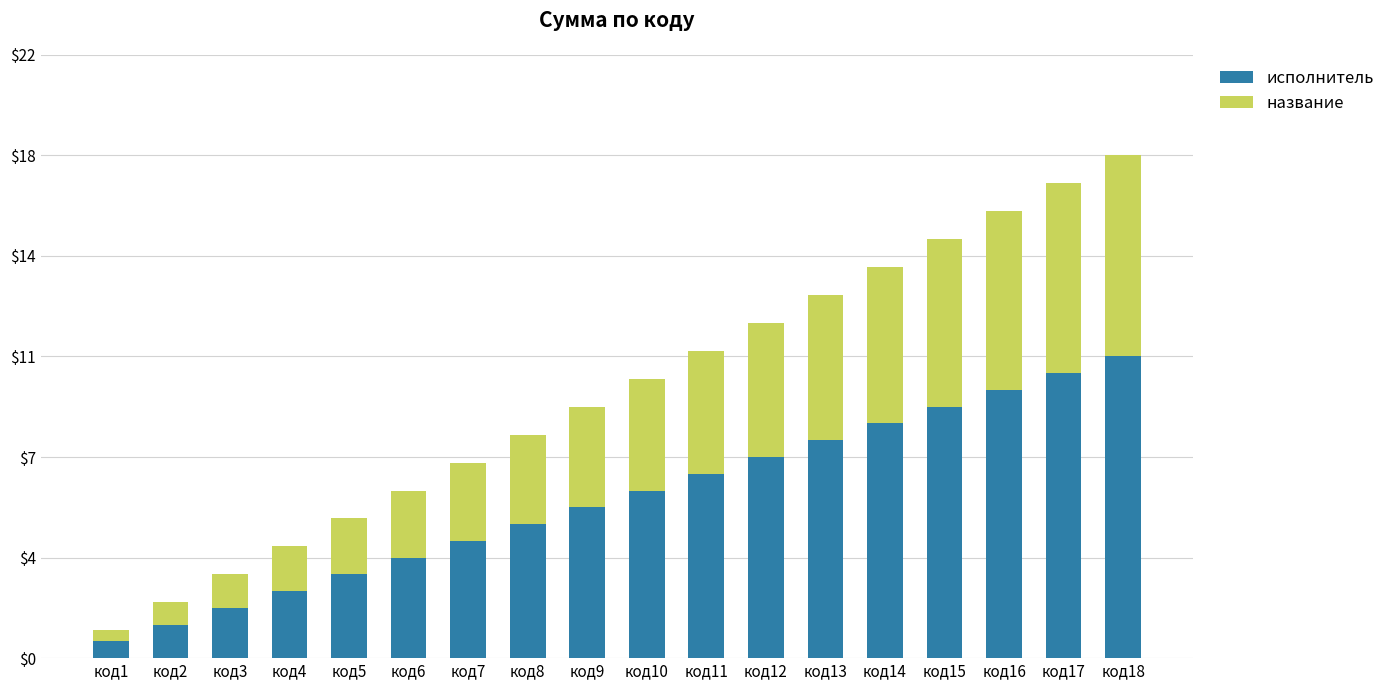

At which label does исполнитель reach its minimum?

код1